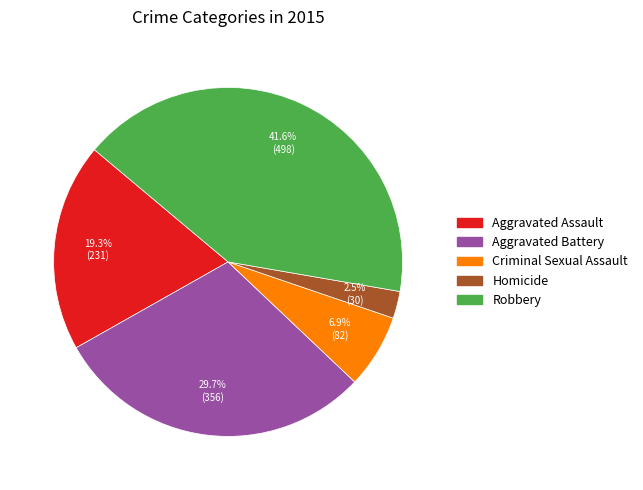

How many slices are in this pie chart?

5